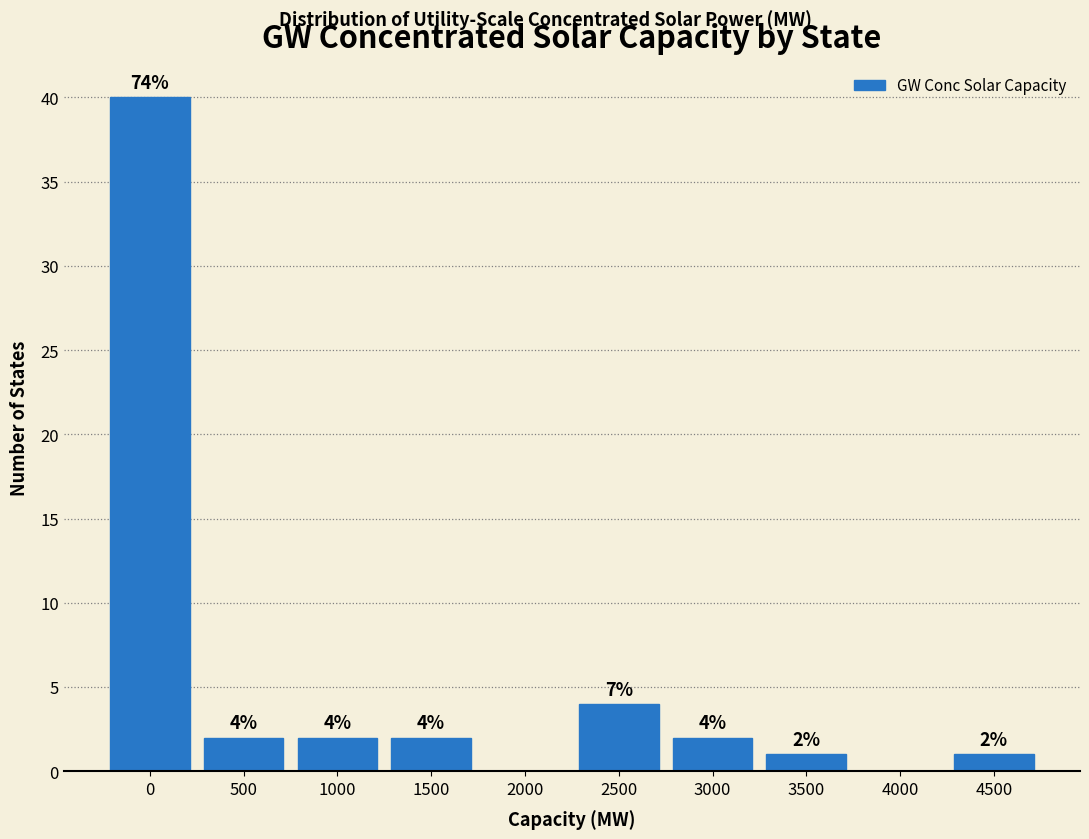

Reading right to left, what are all the values shown in this chart?

4500=1	4000=0	3500=1	3000=2	2500=4	2000=0	1500=2	1000=2	500=2	0=40